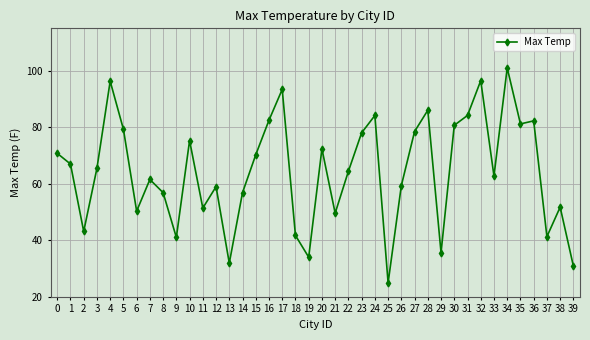

Approximately how many times larger is the value at 14 compared to 35?

0.7